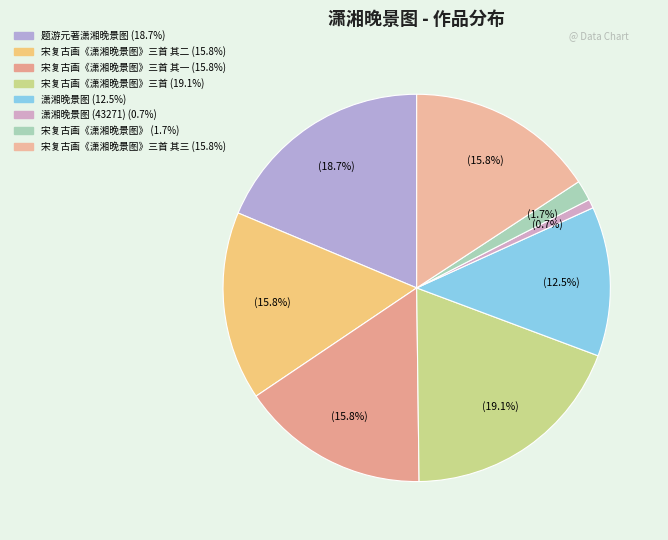

Is there a majority slice in this chart?

No